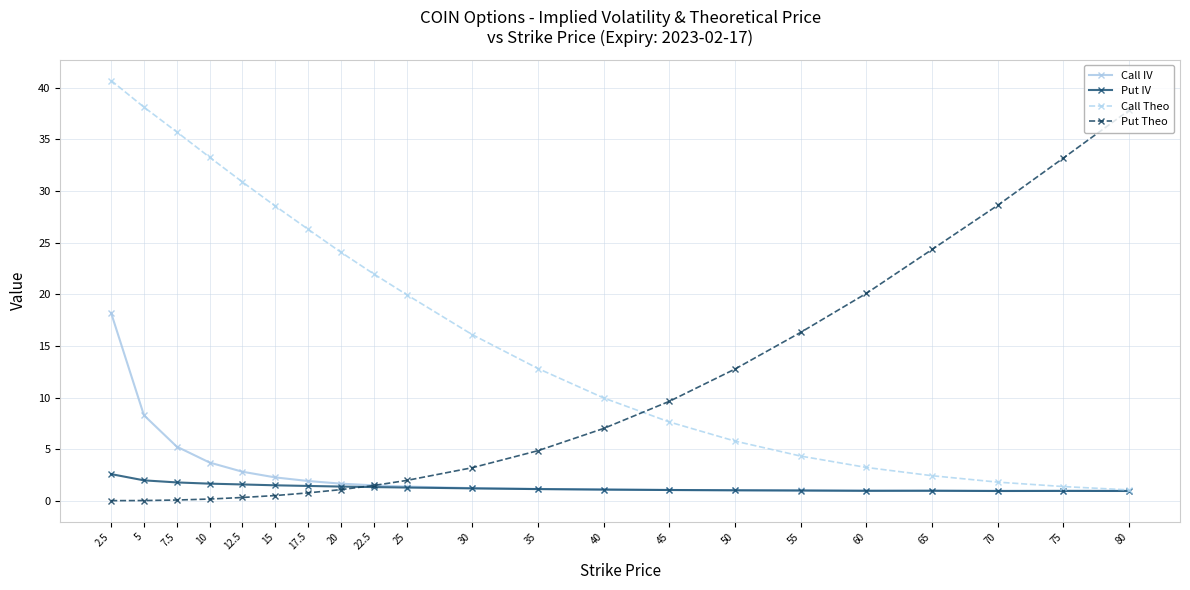

Which series has the largest range (max minus min)?

Call Theo